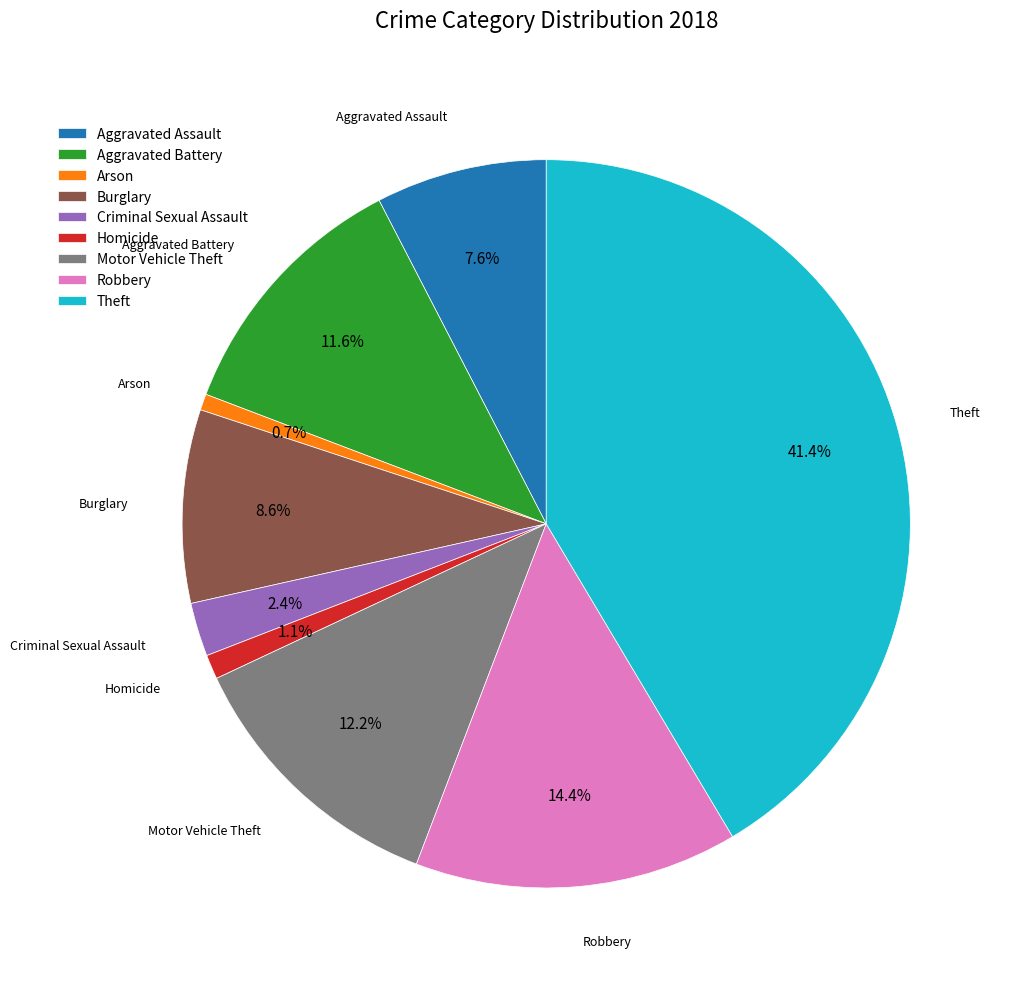

To the nearest percent, what percentage of the pie is Theft?

41%